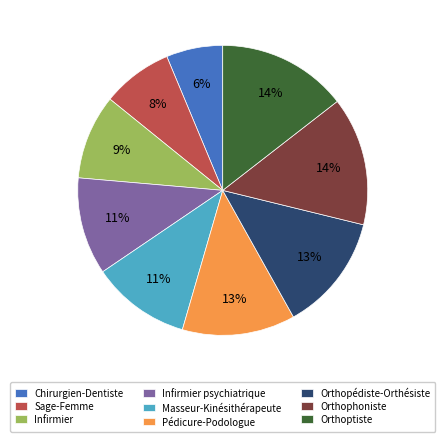

How many segments does this pie chart have?

9